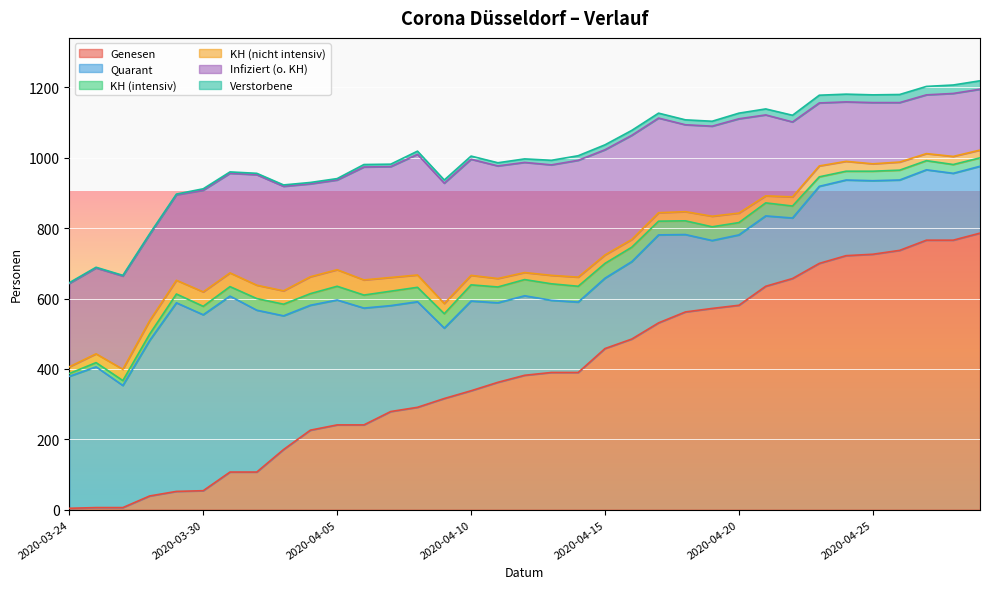

At 2020-04-24, list the series in order from smallest to largest.

Verstorbene, KH (intensiv), KH (nicht intensiv), Infiziert (o. KH), Quarant, Genesen